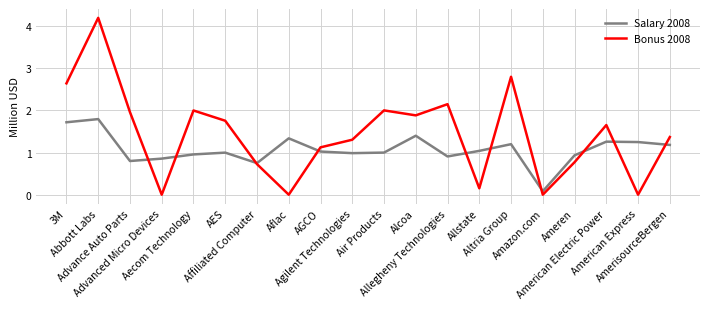

What is the value of the Bonus 2008 point at the 18th from the left?

1.7